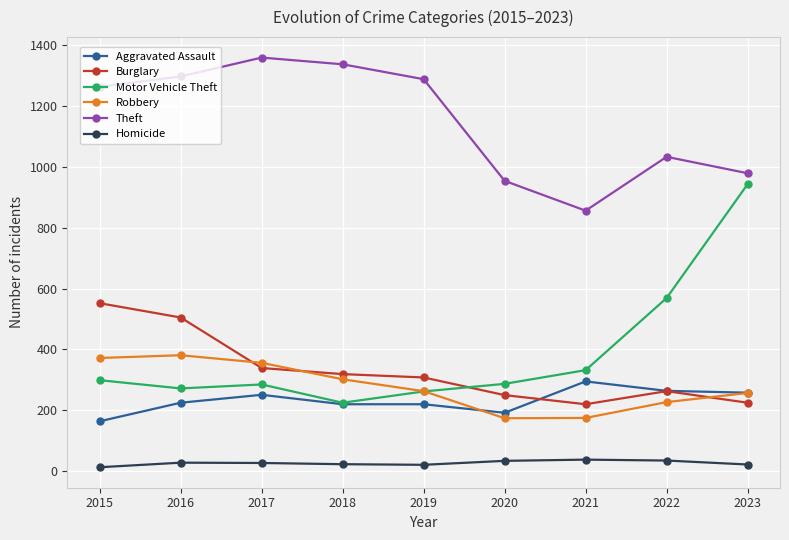

List the series in order of their peak value, lowest first.

Homicide, Aggravated Assault, Robbery, Burglary, Motor Vehicle Theft, Theft